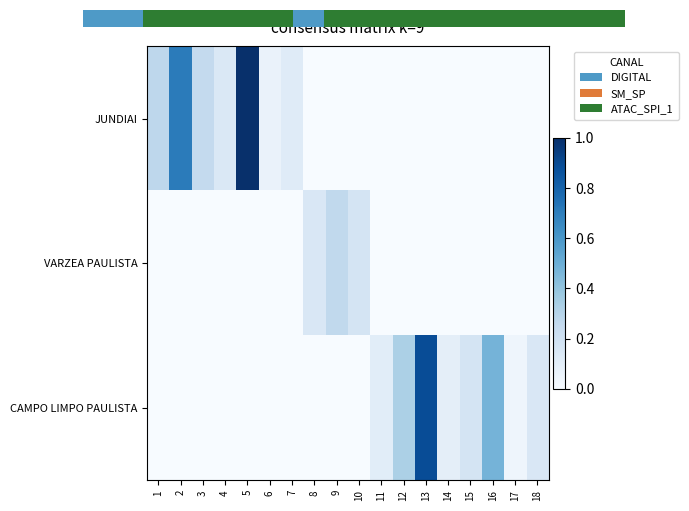

What is the difference between the maximum and minimum values in the JUNDIAI series?

1.0